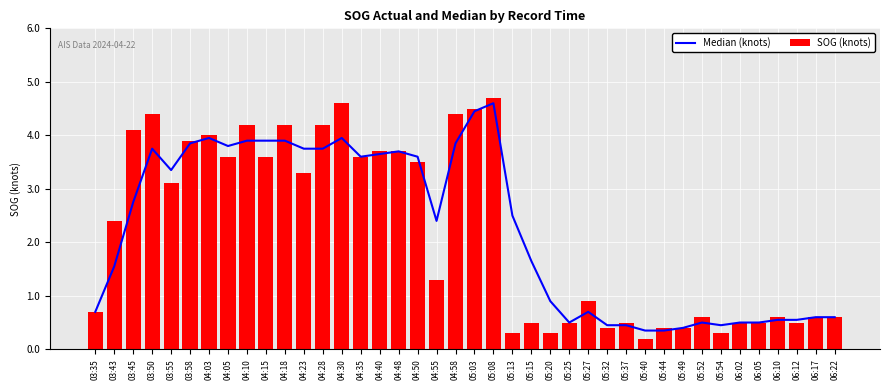

List the series in order of their overall mean, lowest first.

SOG (knots), Median (knots)